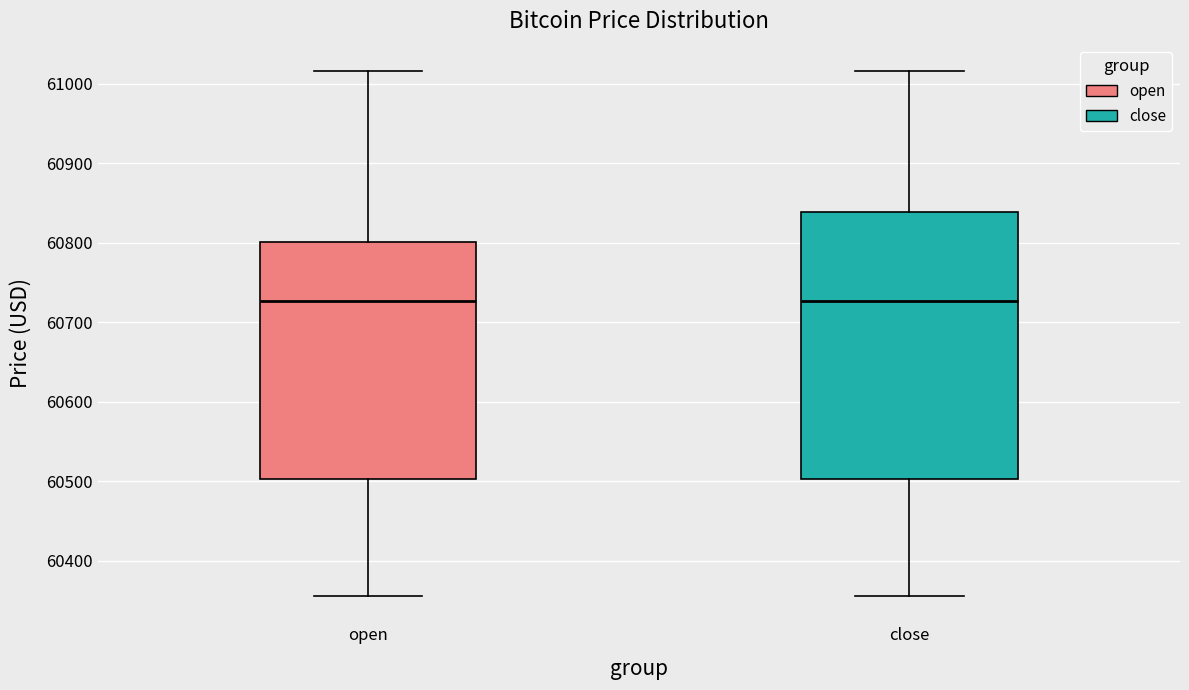

Which box is the tallest, from its lower edge to its upper edge?

close